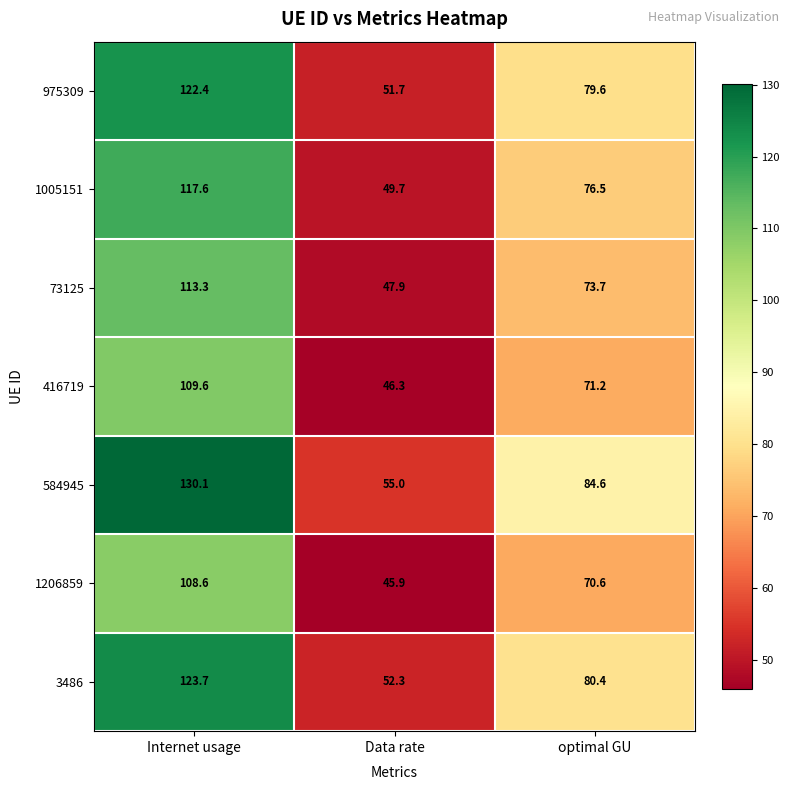

Rank the series by their maximum value, from highest to lowest.

584945, 3486, 975309, 1005151, 73125, 416719, 1206859